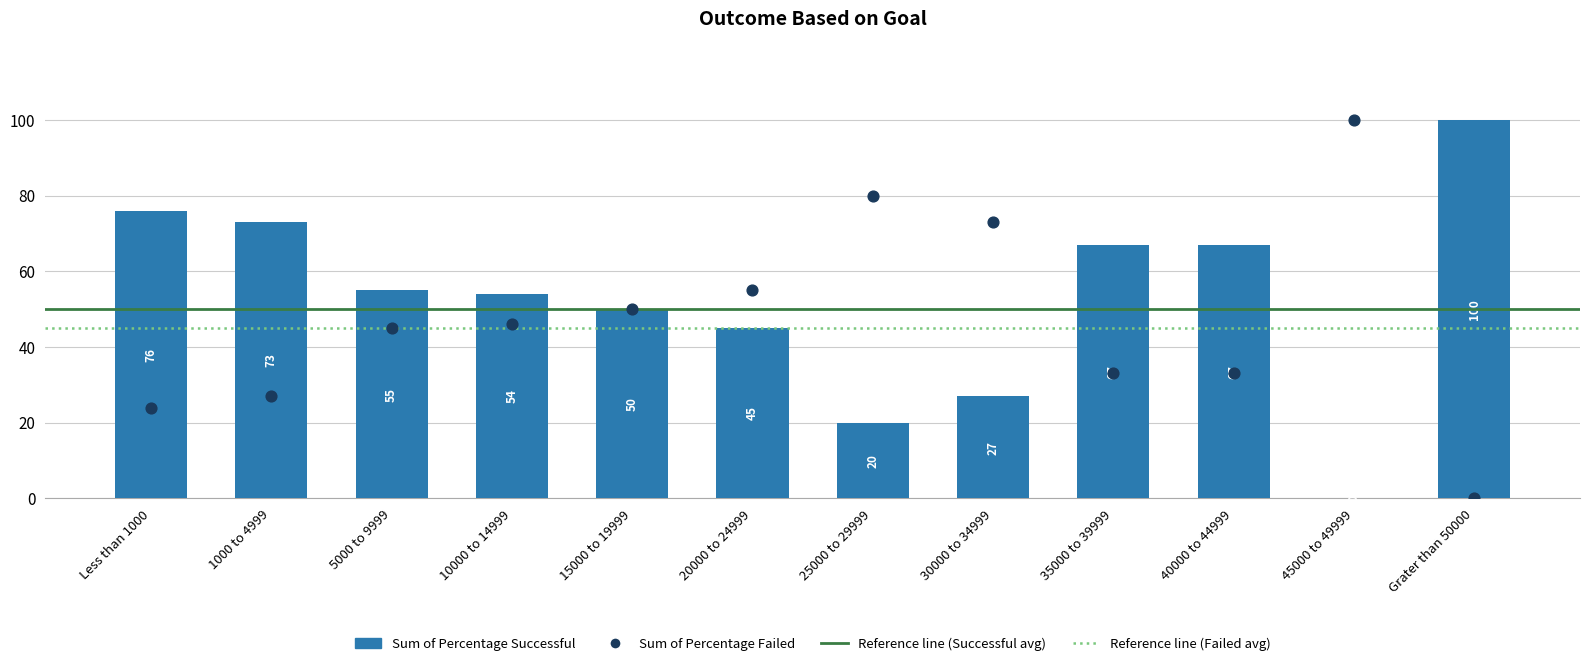

Which series reaches the minimum Y coordinate?

Sum of Percentage Successful